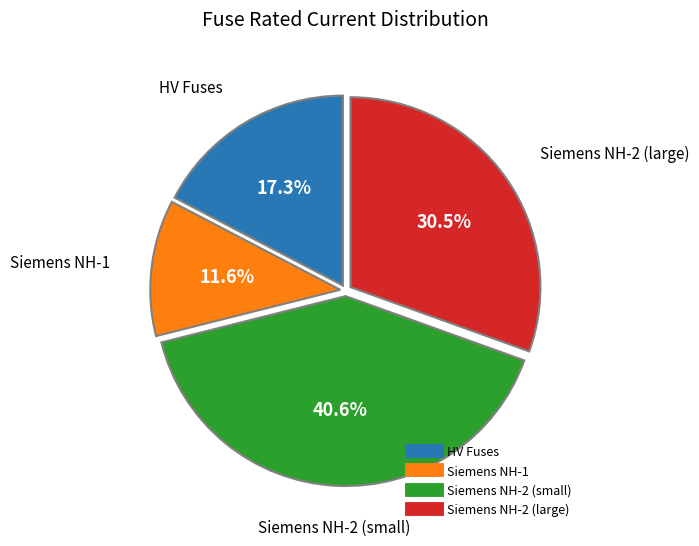

How many segments does this pie chart have?

4